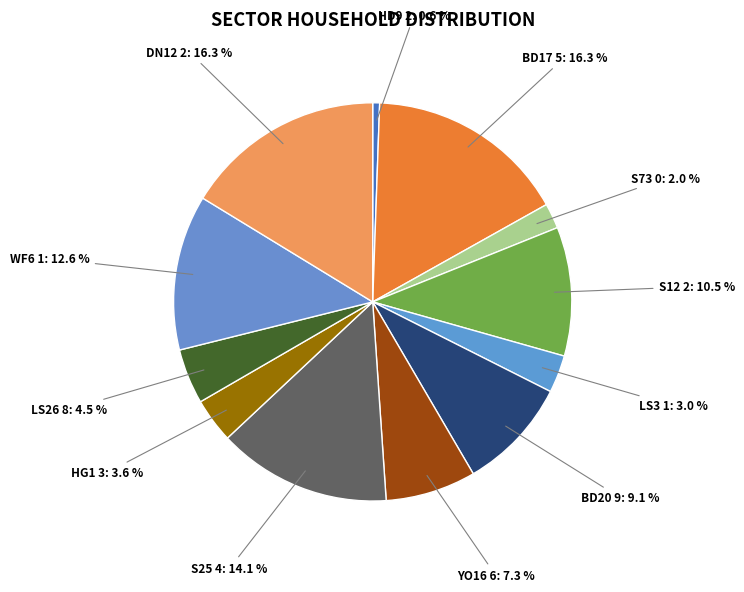

How many slices are in this pie chart?

12